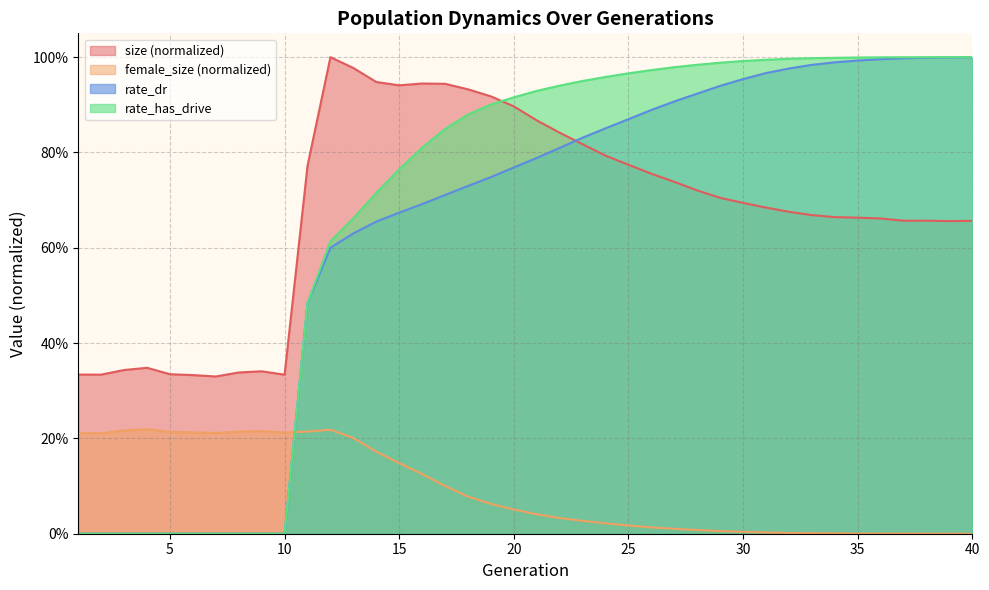

Rank the series by their maximum value, from highest to lowest.

size, rate_has_drive, rate_dr, female_size